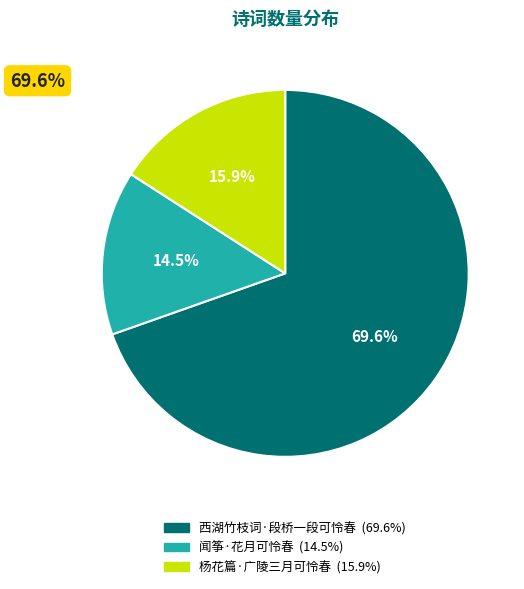

Approximately how many times larger is the value at 杨花篇·广陵三月可怜春 compared to 西湖竹枝词·段桥一段可怜春?

0.2